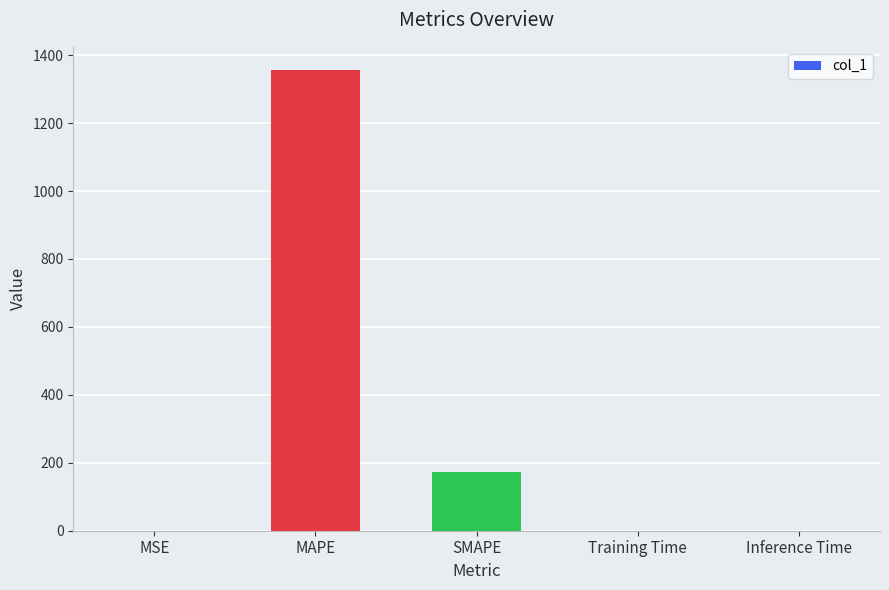

What value does the data have at MAPE?

1356.8